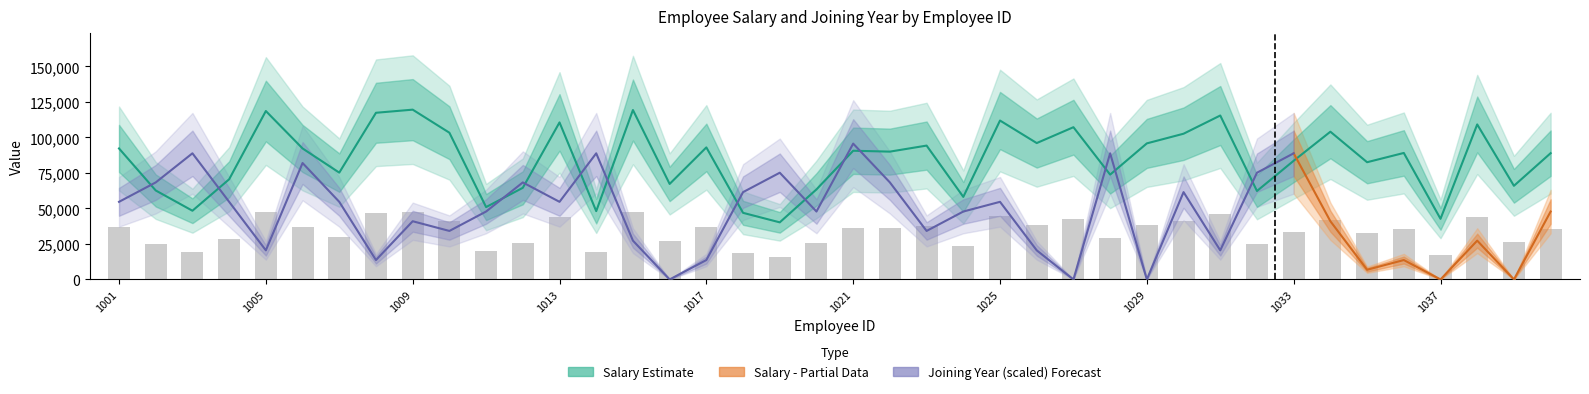

Rank the categories by value from highest to lowest.

1009, 1015, 1005, 1008, 1031, 1025, 1013, 1038, 1027, 1034, 1010, 1030, 1026, 1029, 1023, 1017, 1006, 1001, 1021, 1022, 1036, 1040, 1033, 1035, 1007, 1028, 1004, 1016, 1039, 1012, 1020, 1002, 1032, 1024, 1011, 1003, 1014, 1018, 1037, 1019